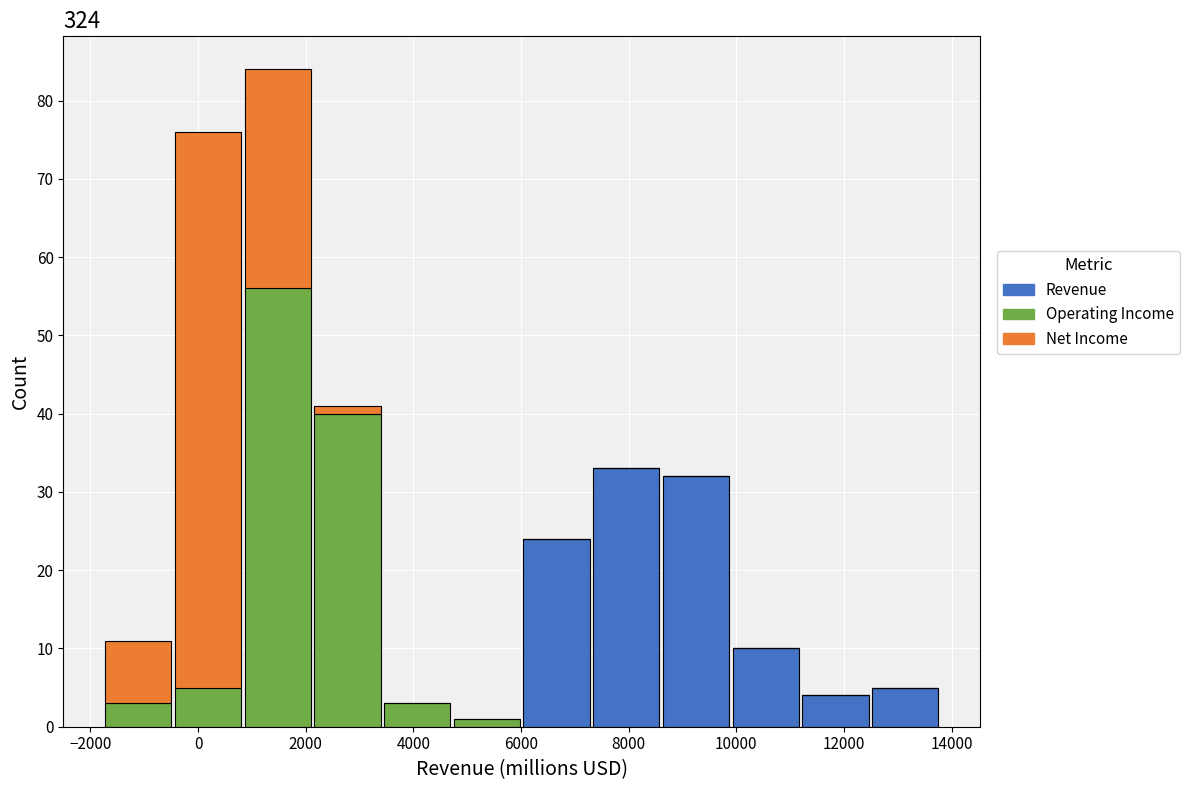

Which range on the x-axis has the tallest stacked bar (by total height)?

800 to 2200